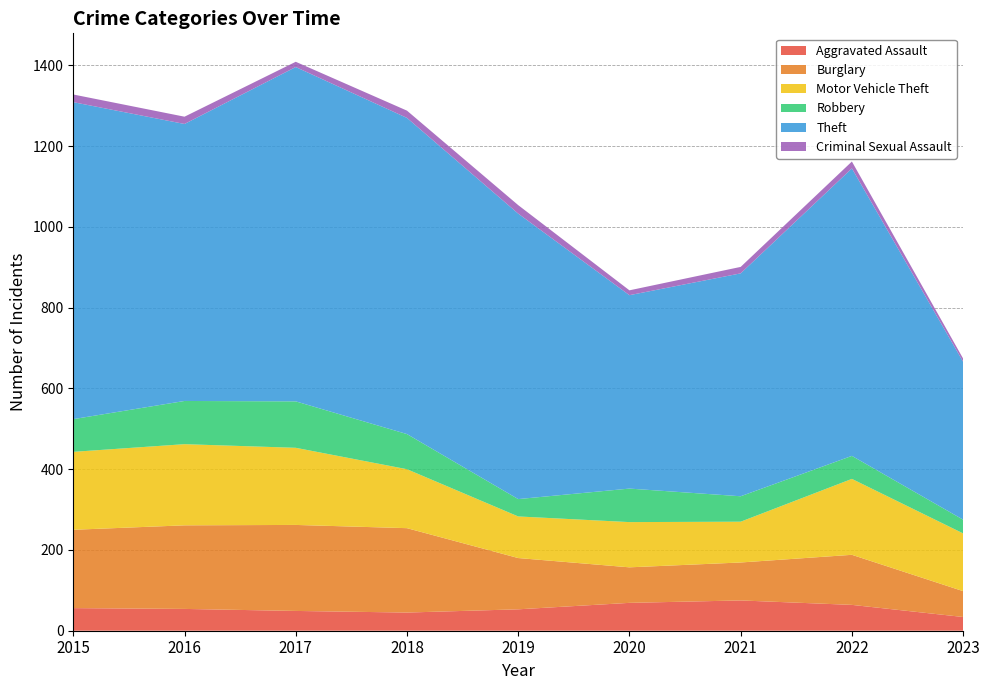

Reading left to right, list all the values displayed in this chart.

Aggravated Assault: 56	54	49	45	53	69	75	64	34
Burglary: 194	207	213	209	127	88	94	124	64
Motor Vehicle Theft: 193	201	191	146	103	112	101	188	143
Robbery: 81	107	115	87	43	83	63	57	34
Theft: 785	686	828	783	707	479	552	712	391
Criminal Sexual Assault: 19	18	13	18	21	12	16	17	8